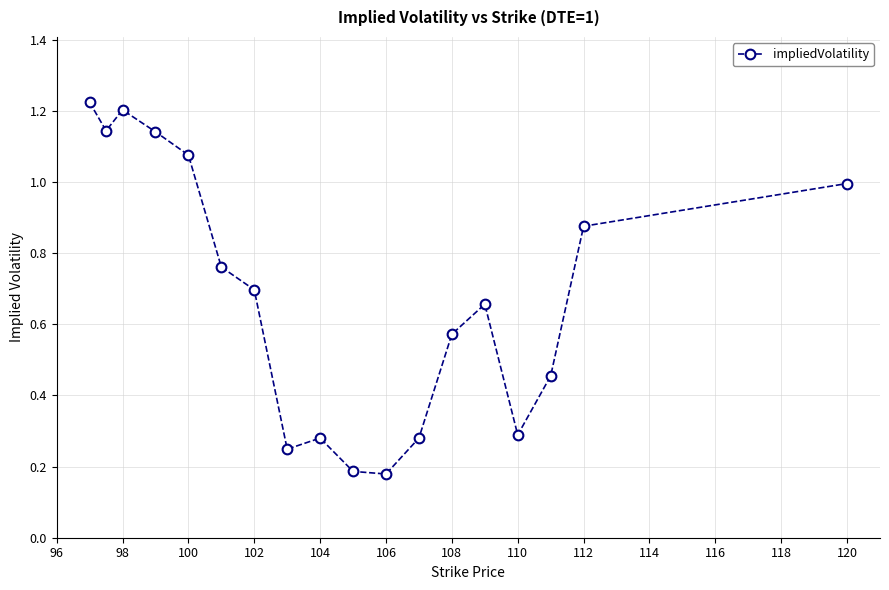

What is the sum of all values?

12.3